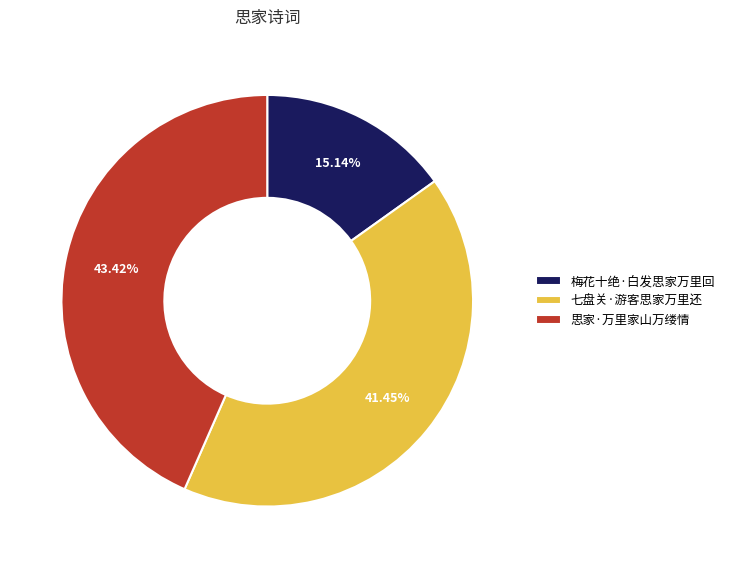

Approximately how many times larger is the value at 思家·万里家山万缕情 compared to 七盘关·游客思家万里还?

1.0